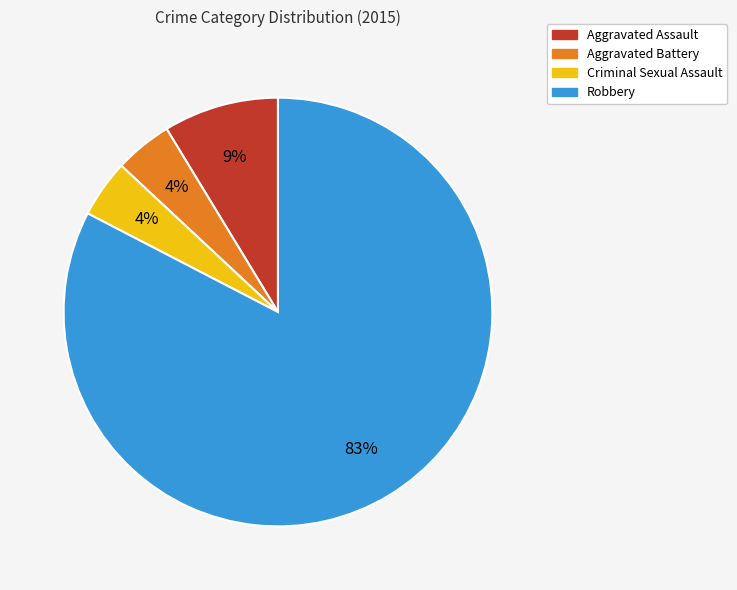

True or false: Robbery accounts for 83% of the total.

True